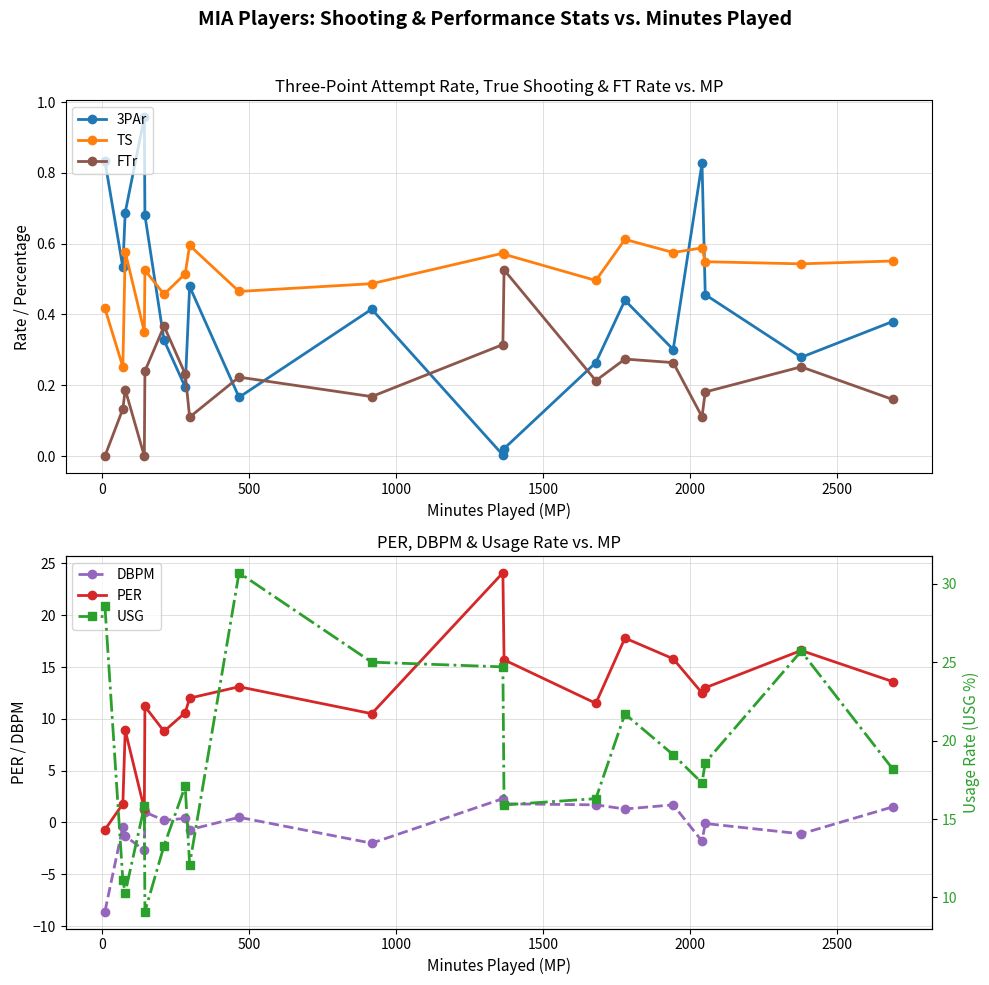

Which series has the largest total across all categories?

USG